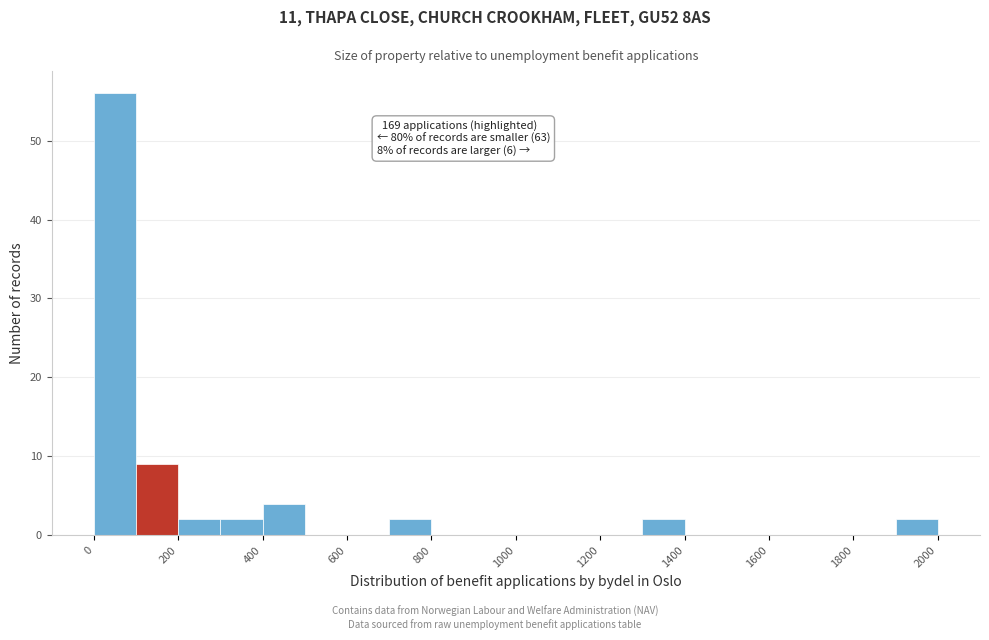

Over which range of the x-axis is the bar tallest?

0 to 100